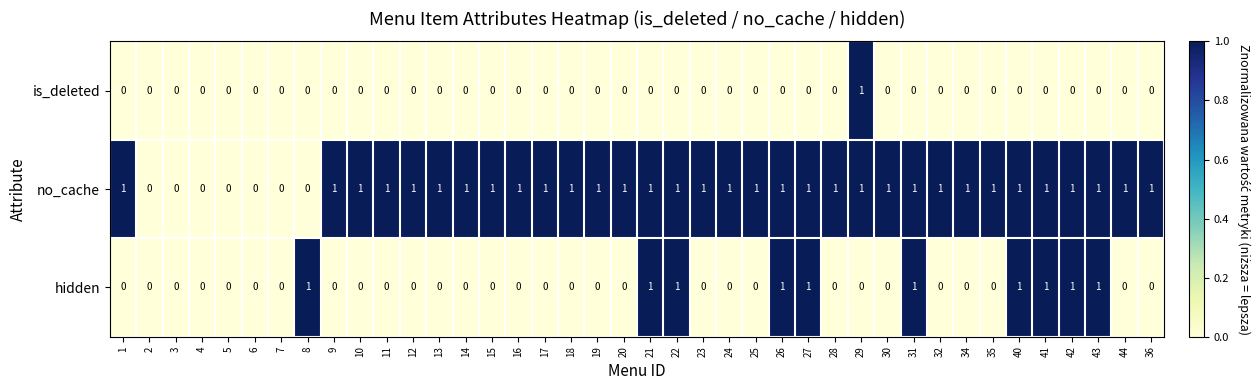

What is the spread (max minus min) of values at 8?

1